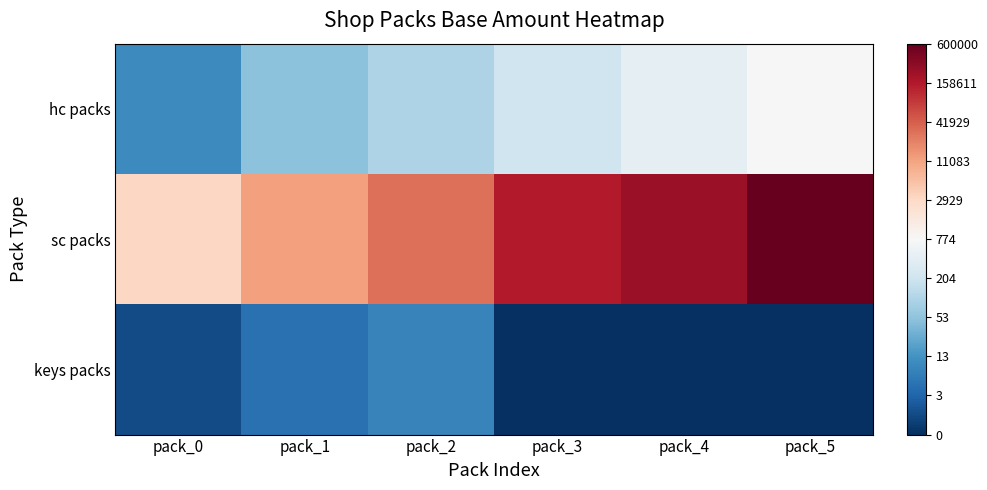

Reading left to right, transcribe all the data shown in this chart.

hc packs: pack_0=2.4	pack_1=3.9	pack_2=4.6	pack_3=5.3	pack_4=6.0	pack_5=6.7
sc packs: pack_0=8.0	pack_1=9.4	pack_2=10.3	pack_3=11.9	pack_4=12.4	pack_5=13.3
keys packs: pack_0=0.7	pack_1=1.7	pack_2=2.2	pack_3=0.0	pack_4=0.0	pack_5=0.0